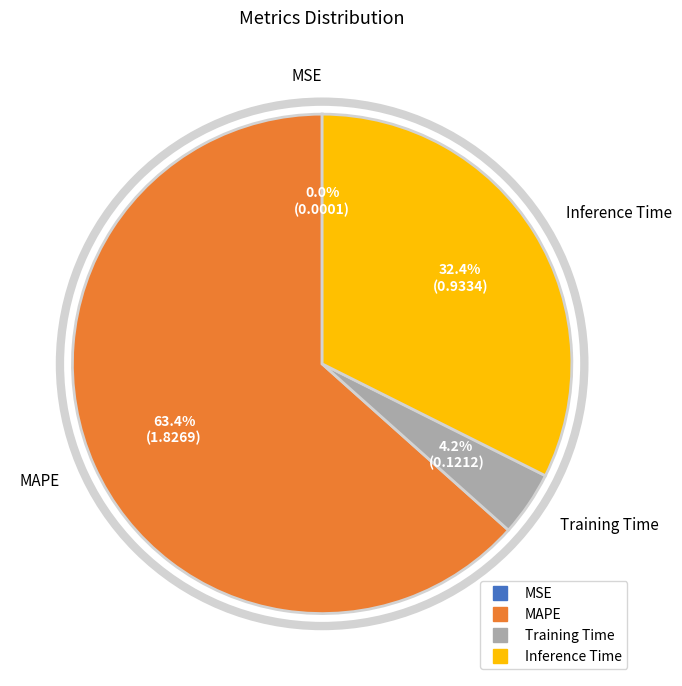

Does any single category account for the majority?

Yes